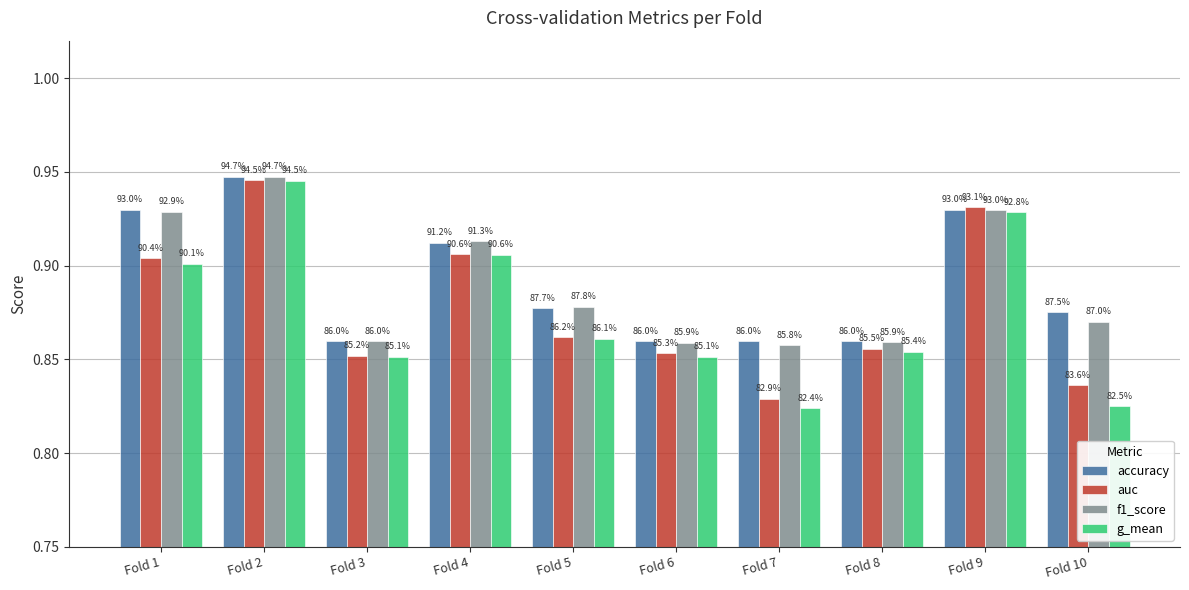

Which category has the highest value in the f1_score series?

Fold 2